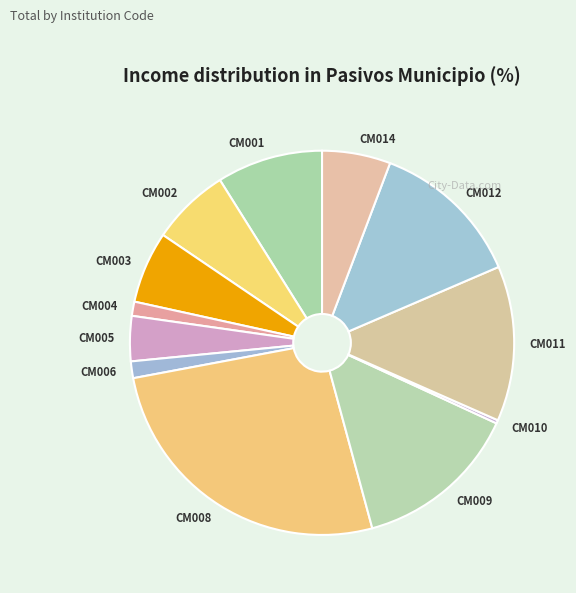

True or false: CM004 accounts for 14% of the total.

False